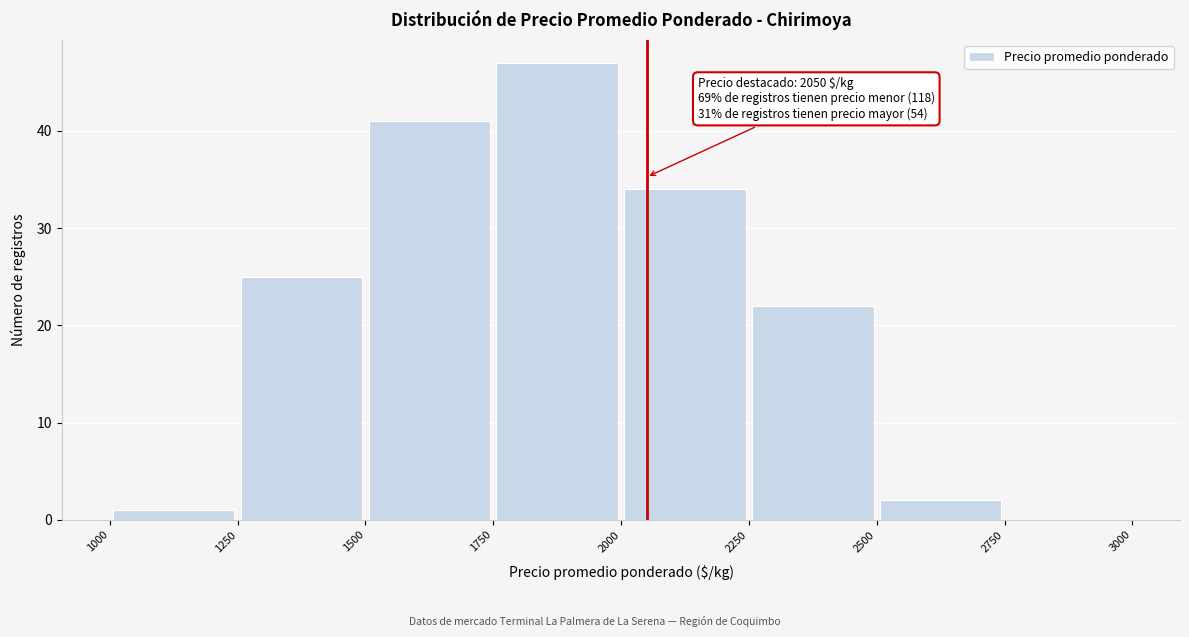

Over which range of the x-axis is the bar tallest?

1750 to 2000